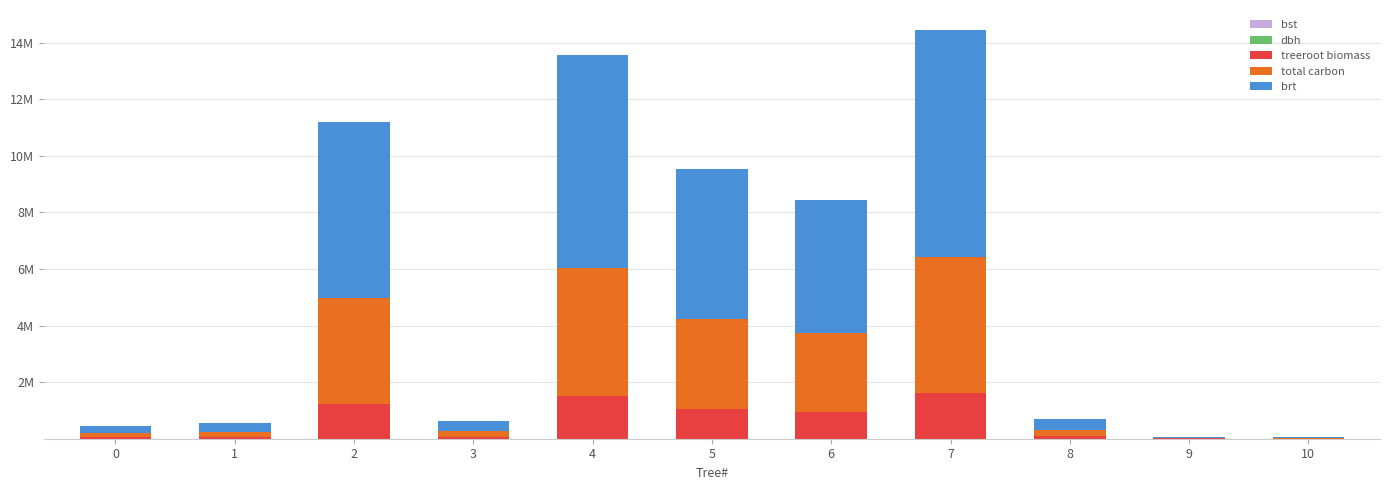

Which series has the largest range (max minus min)?

brt